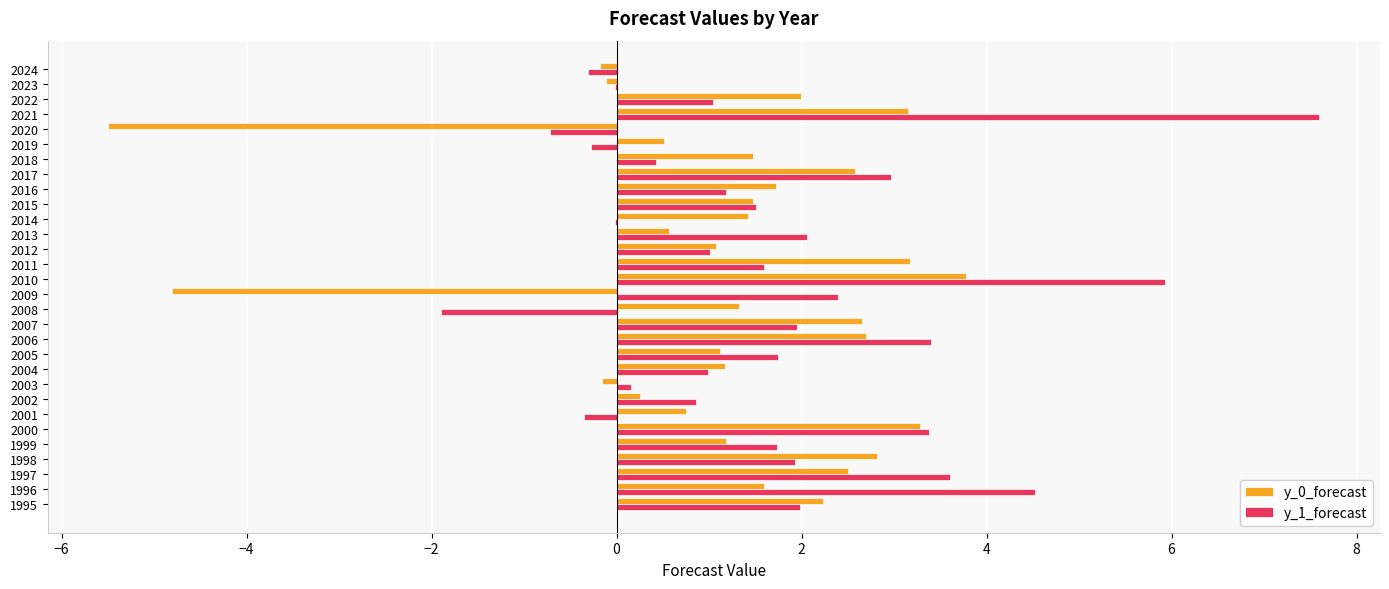

Between 1997 and 2005, which series saw the biggest shift?

y_1_forecast